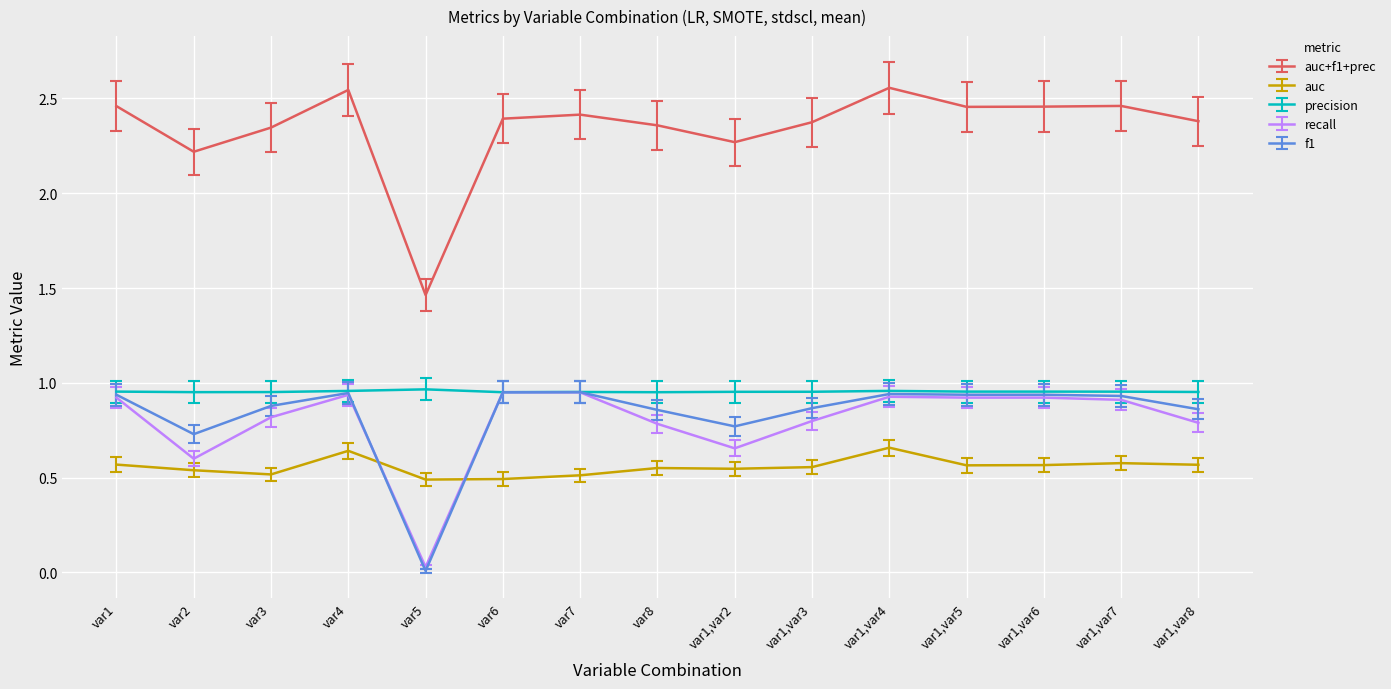

Which series has the largest total across all categories?

auc+f1+prec